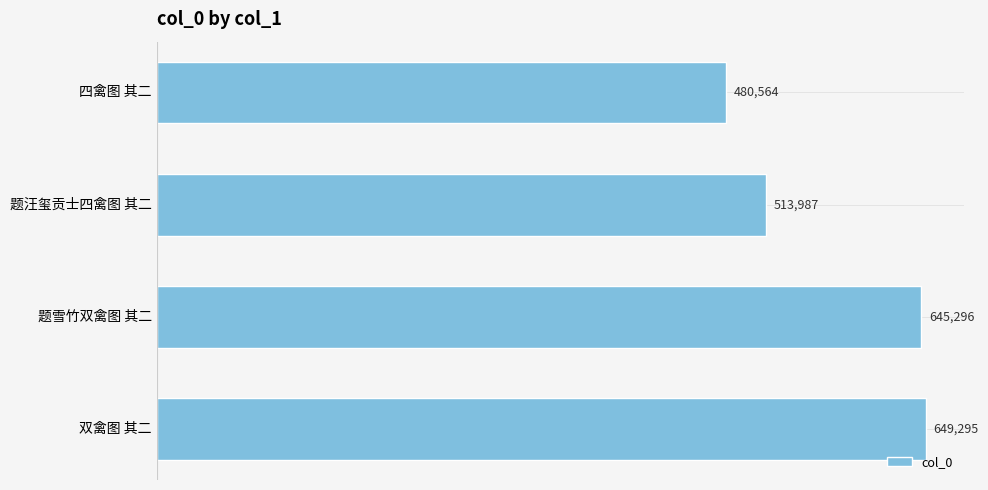

At which label is the value closest to 564929?

题汪玺贡士四禽图 其二